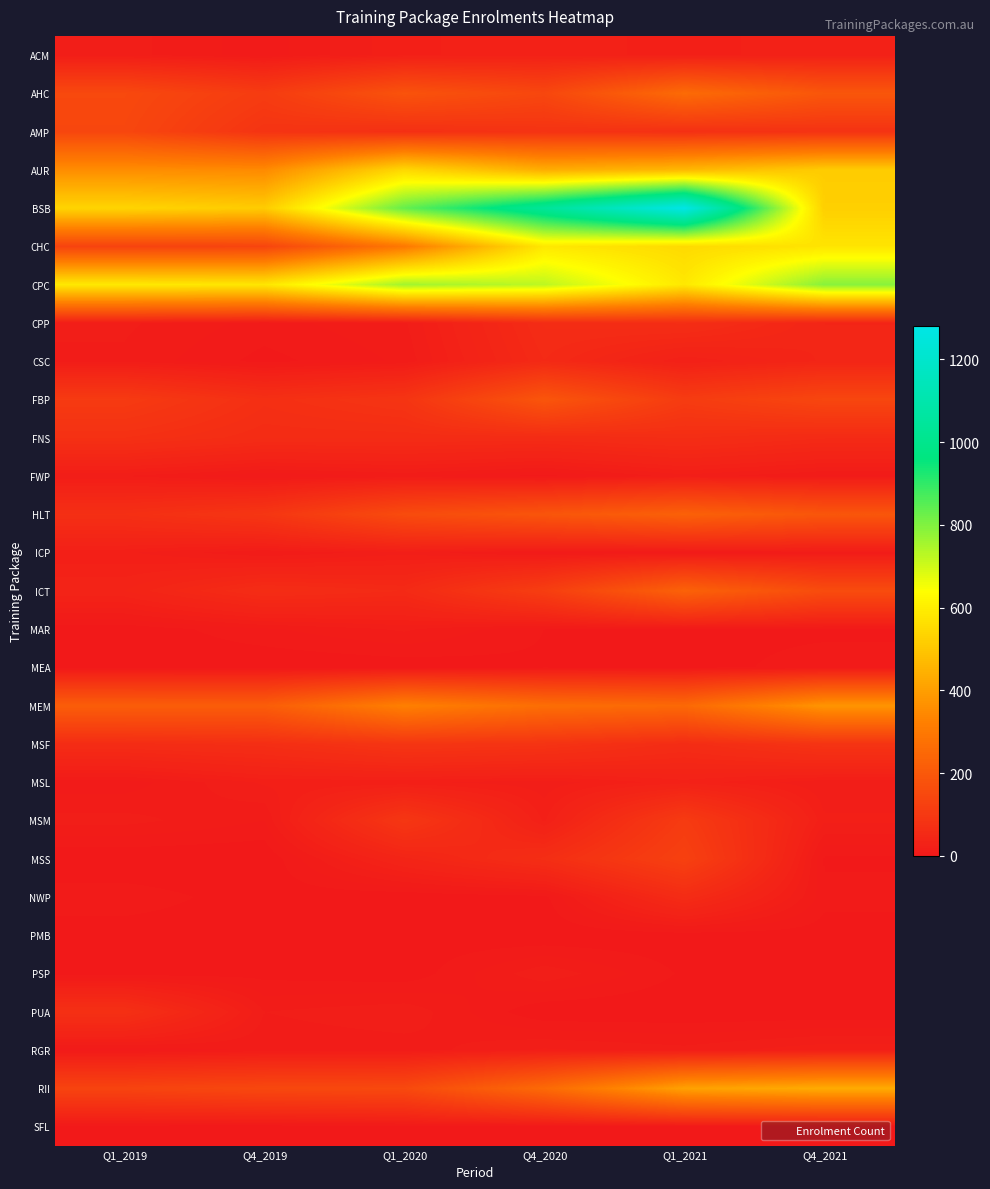

Which series has the widest spread of values?

BSB